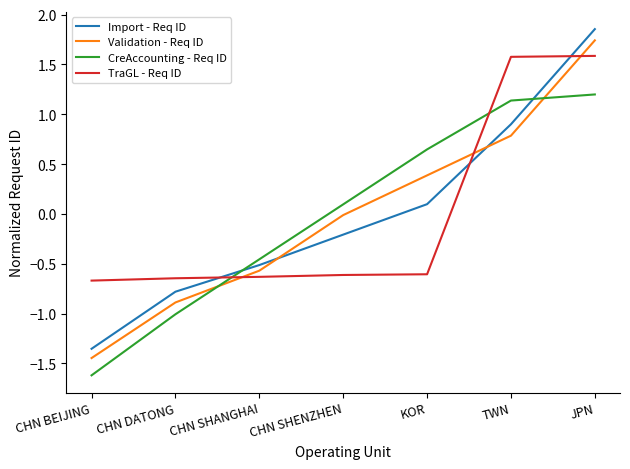

Which series has the widest spread of values?

Import - Req ID